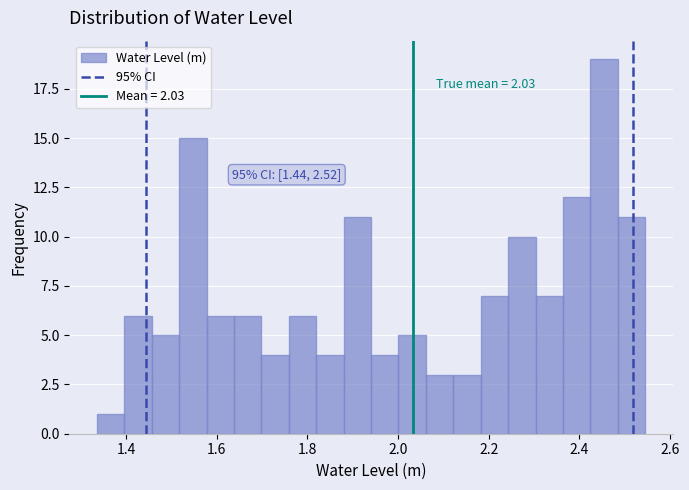

Read against the x-axis, roughly where is the centre of the tallest bar?

2.46